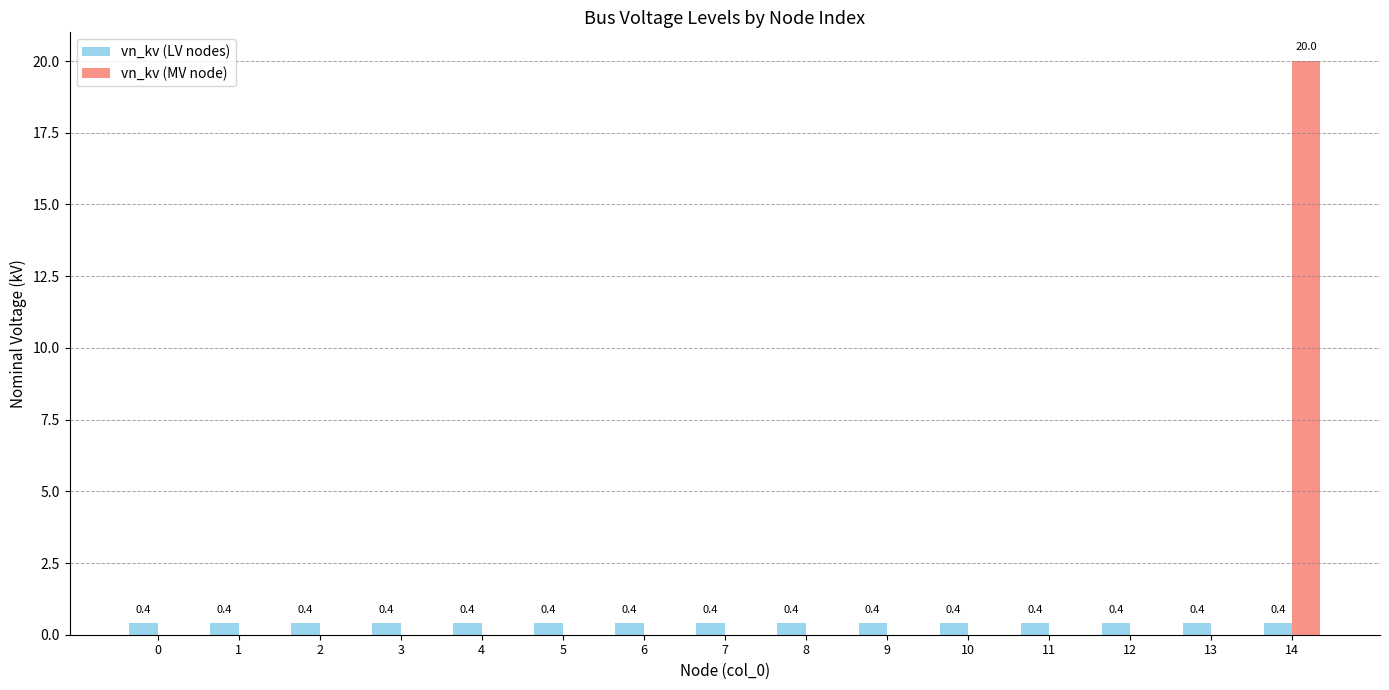

Is the value of vn_kv (LV nodes) at 3 greater than the value of vn_kv (MV node) at 10?

Yes